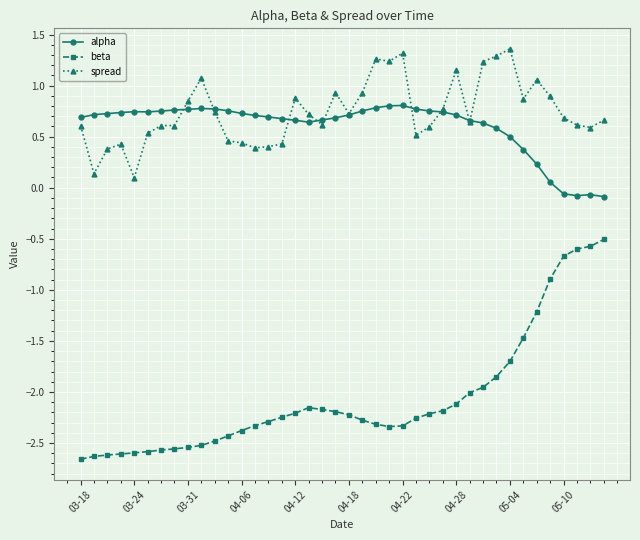

List the series in order of their peak value, highest first.

spread, alpha, beta